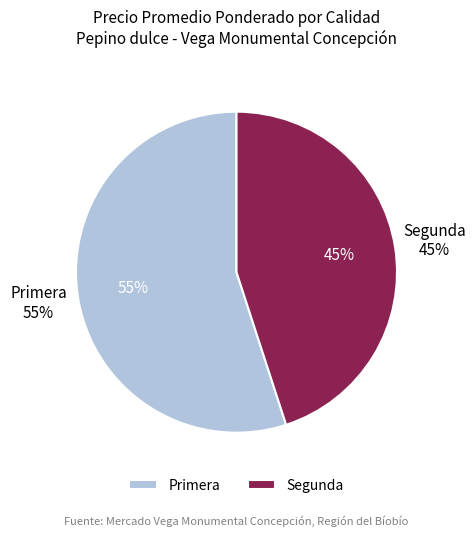

Combined, do Primera and Segunda account for over 50%?

Yes